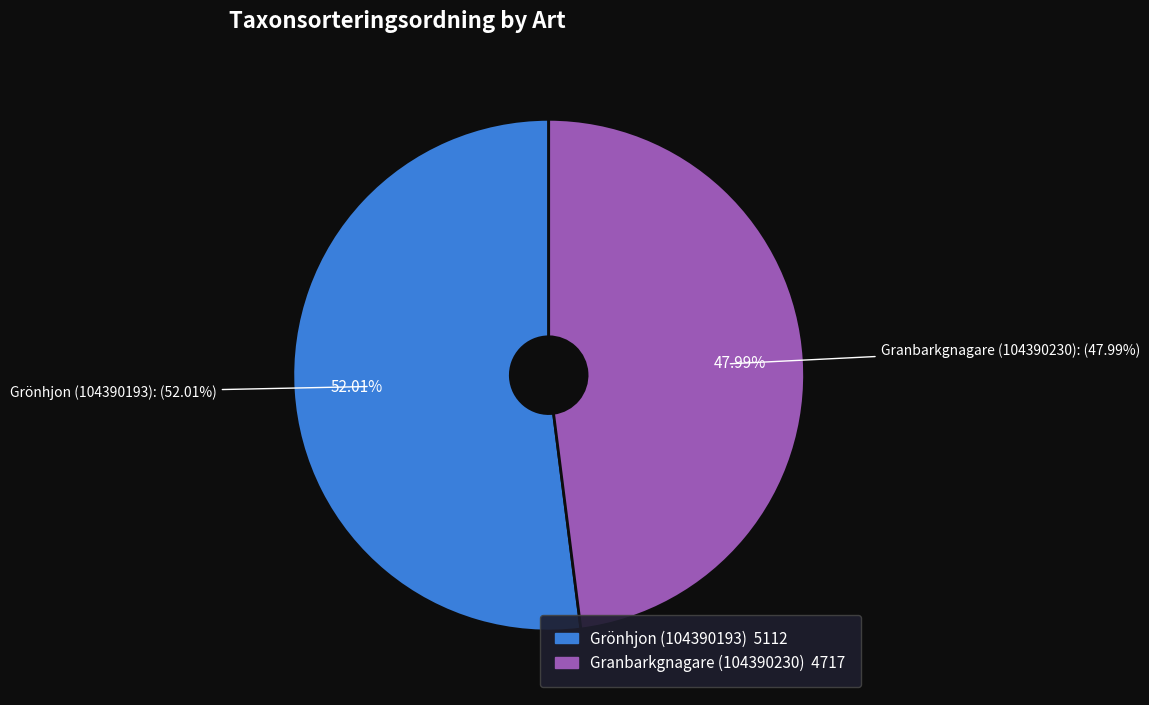

The Grönhjon (104390193) slice represents 63% of the pie. True or false?

False